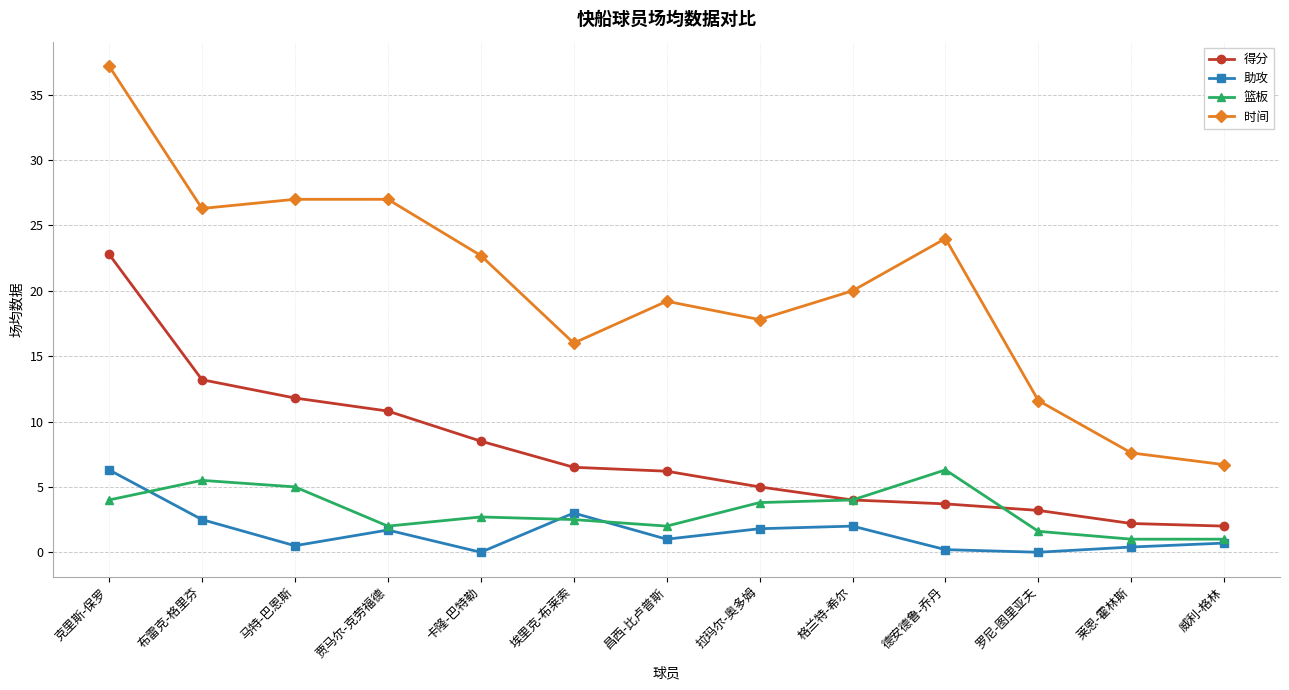

True or false: 助攻 and 得分 cross at least once.

False